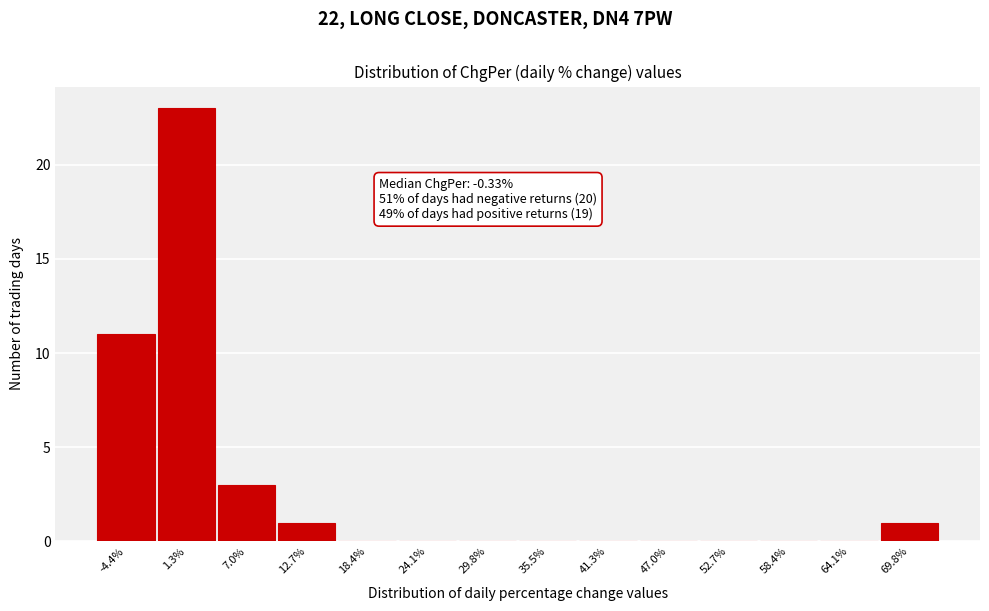

Which range on the x-axis has the tallest bar?

-2 to 4